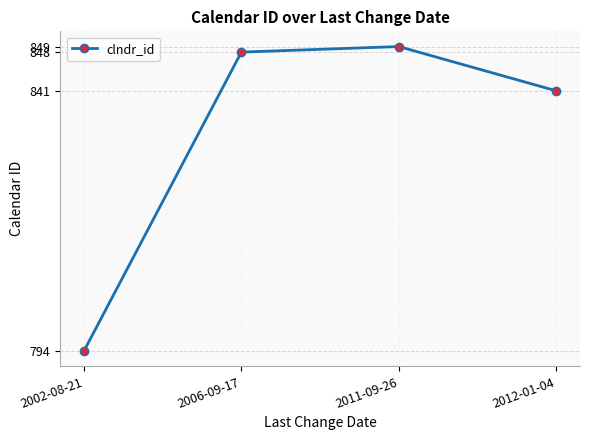

What is the value of the 3rd point from the left?

849